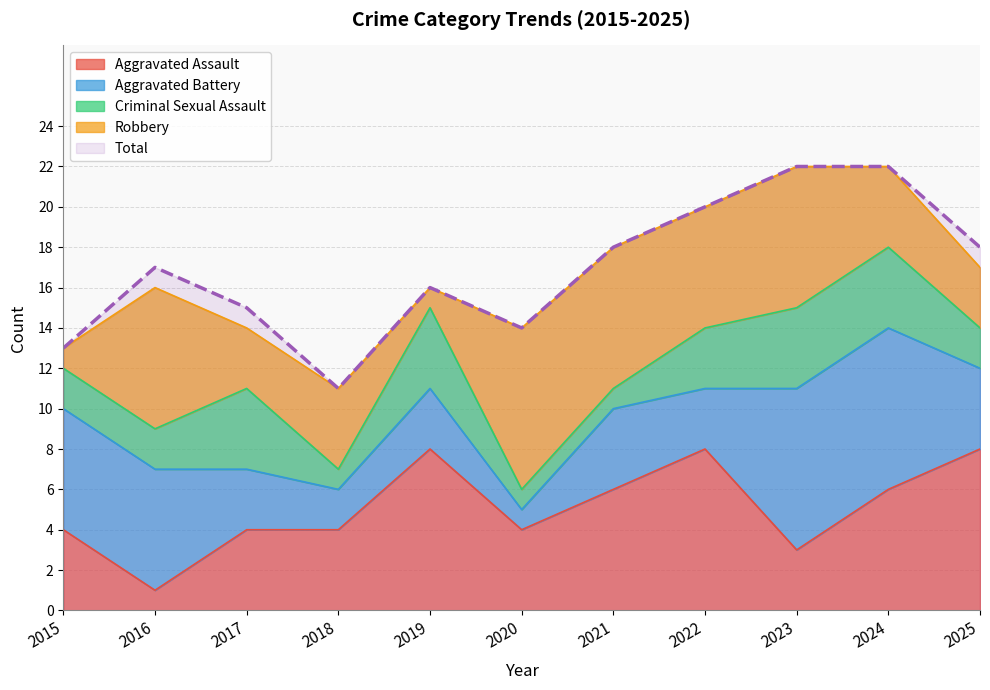

Where is the first local minimum for Robbery?

2017